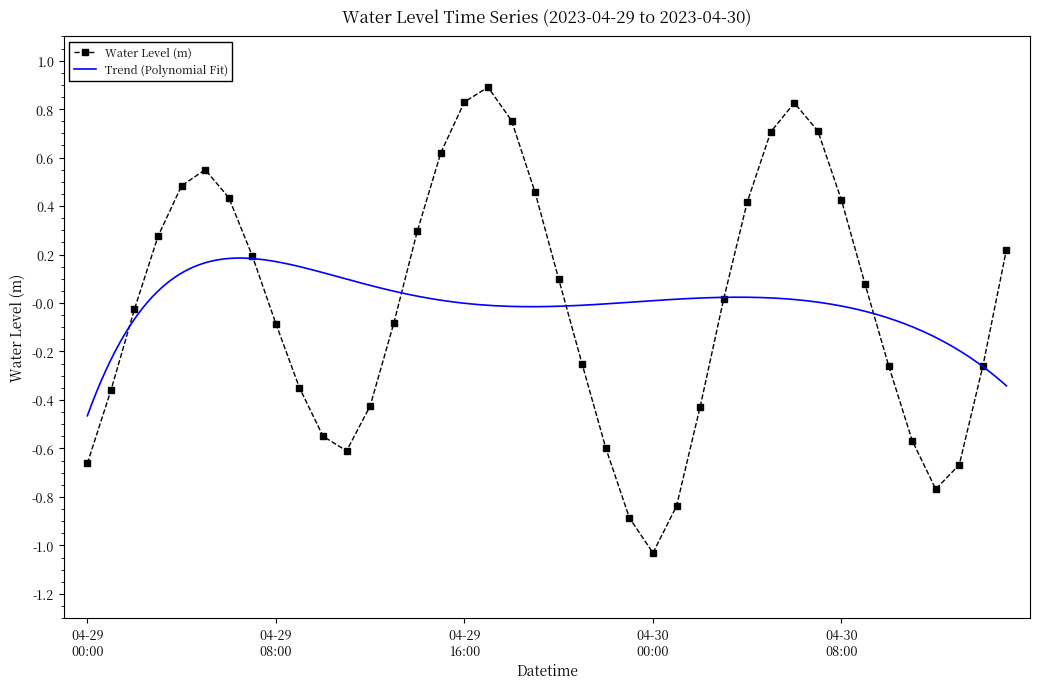

The chart shows a value of 0.4 at 04-30 08:00. True or false?

True